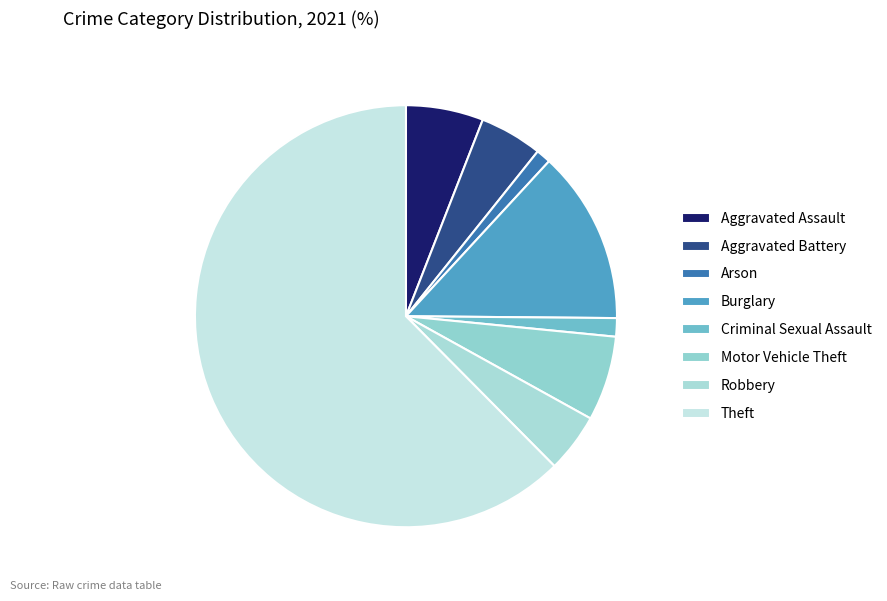

Between Criminal Sexual Assault and Aggravated Battery, which is larger?

Aggravated Battery